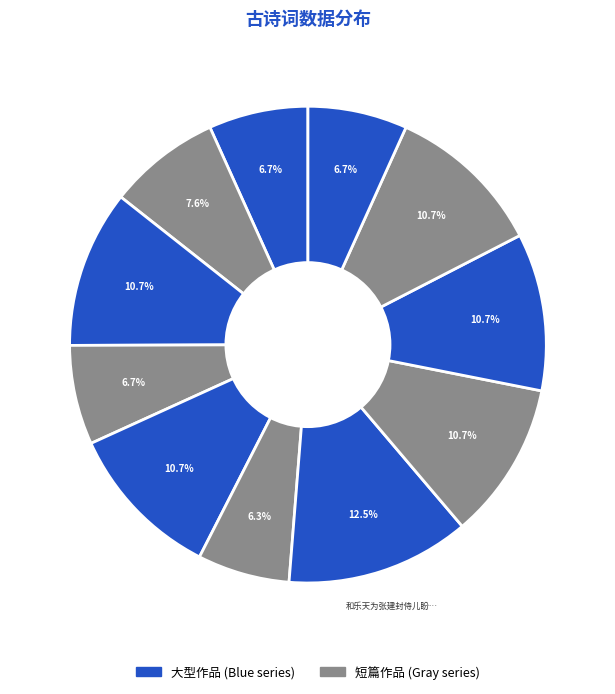

Which category has the biggest portion of the pie?

和乐天为张建封侍儿盼盼作仍继五篇